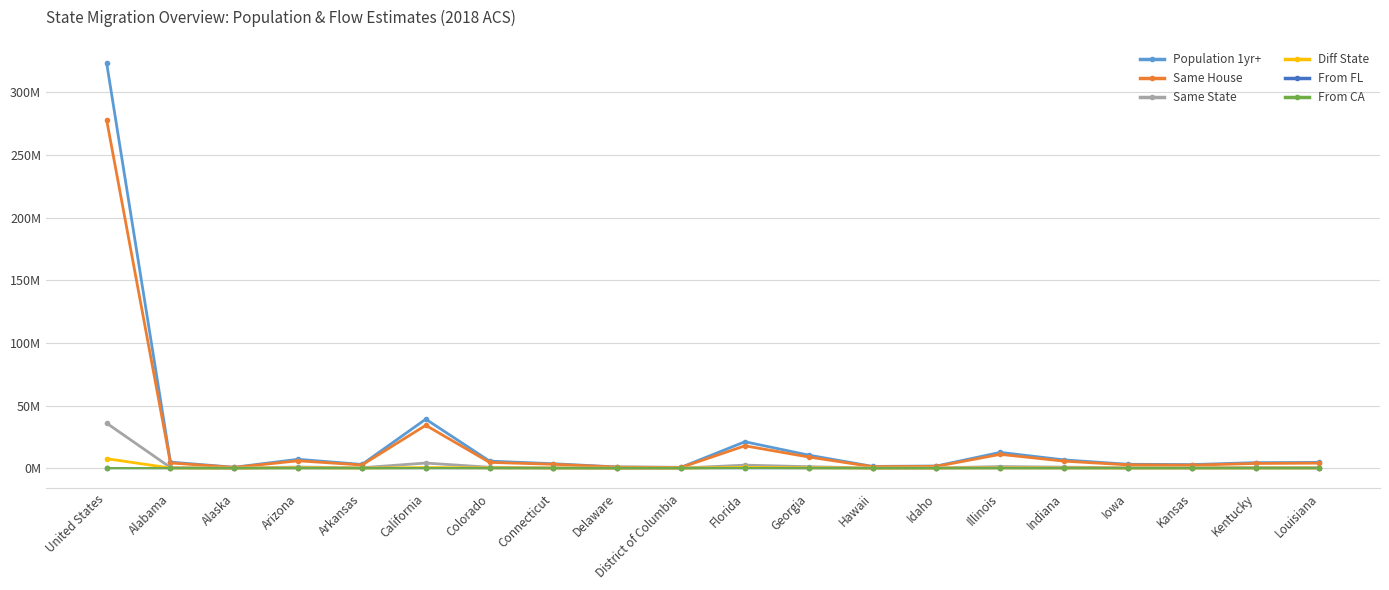

True or false: Same State has a value of 2.4 at California.

False